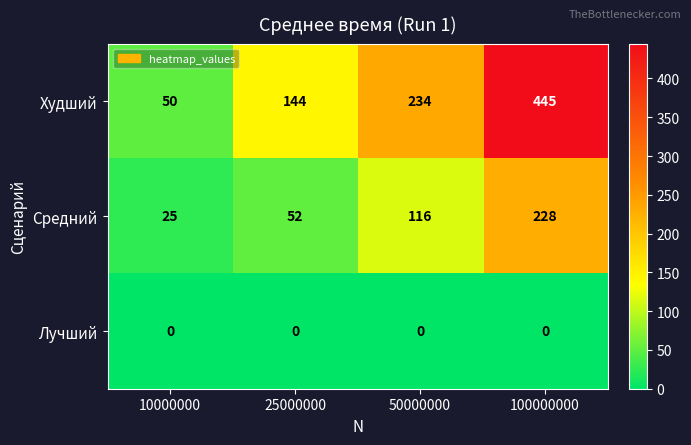

Which series has the largest range (max minus min)?

Худший